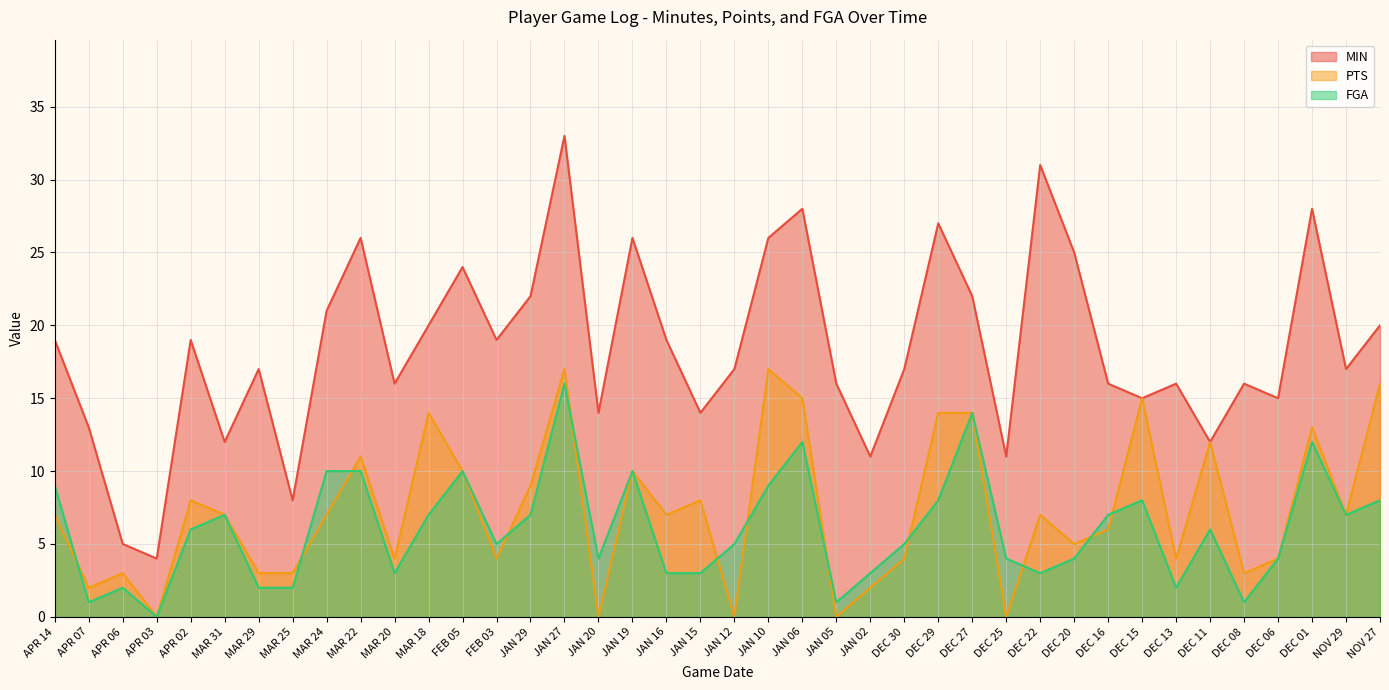

What is the difference between the MIN values at JAN 15 and JAN 02?

3